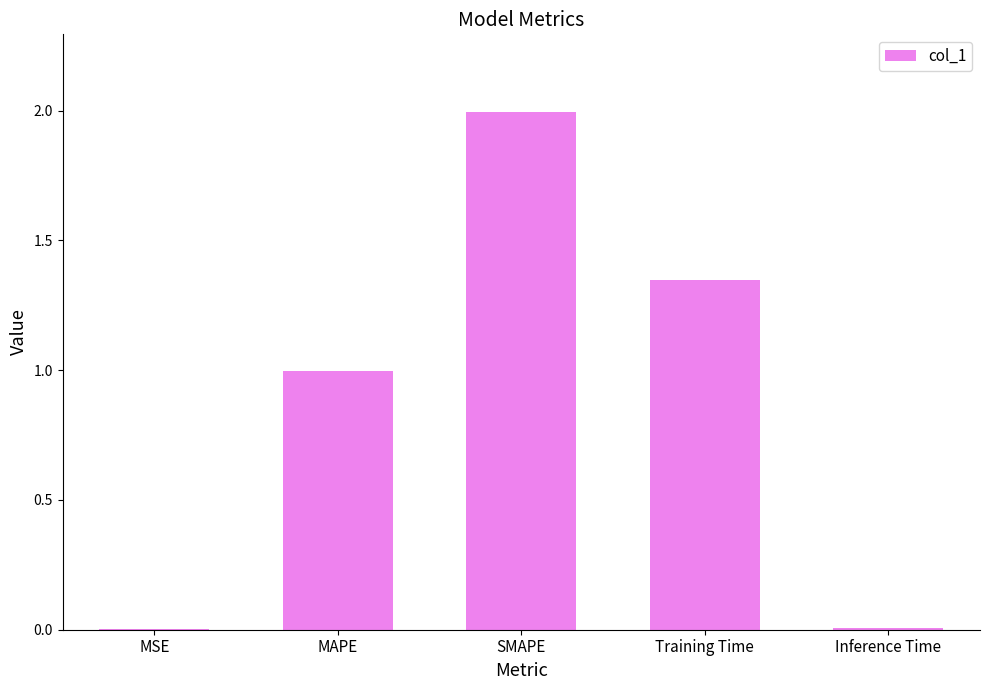

Are the bars grouped side by side (vs. stacked)?

No